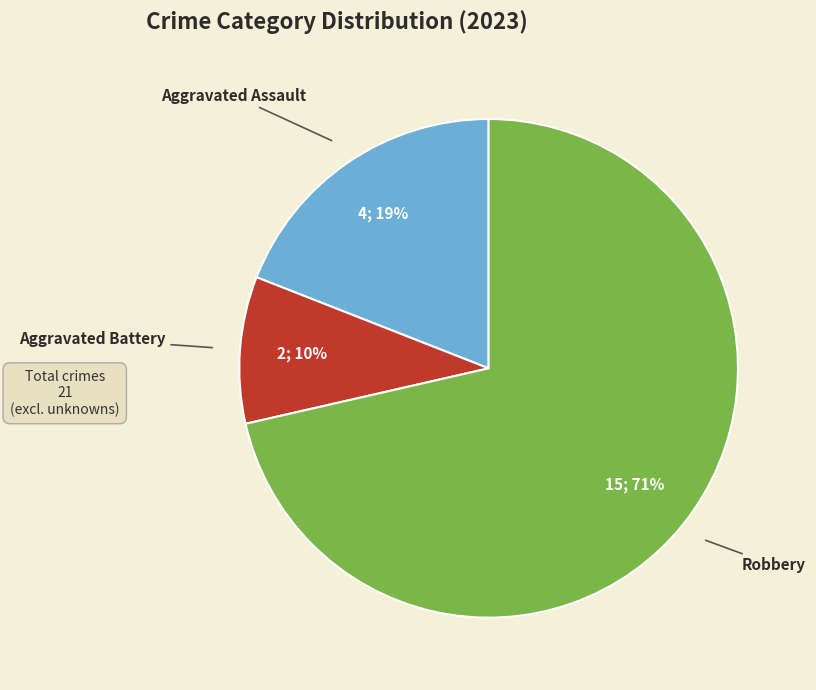

Is there a majority slice in this chart?

Yes